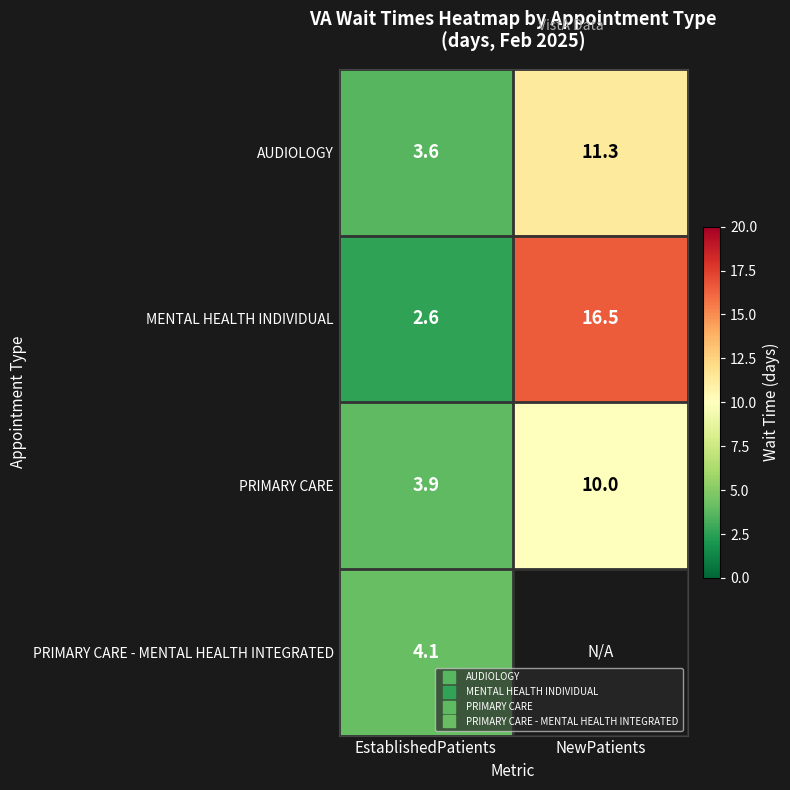

How many series are shown in this chart?

4